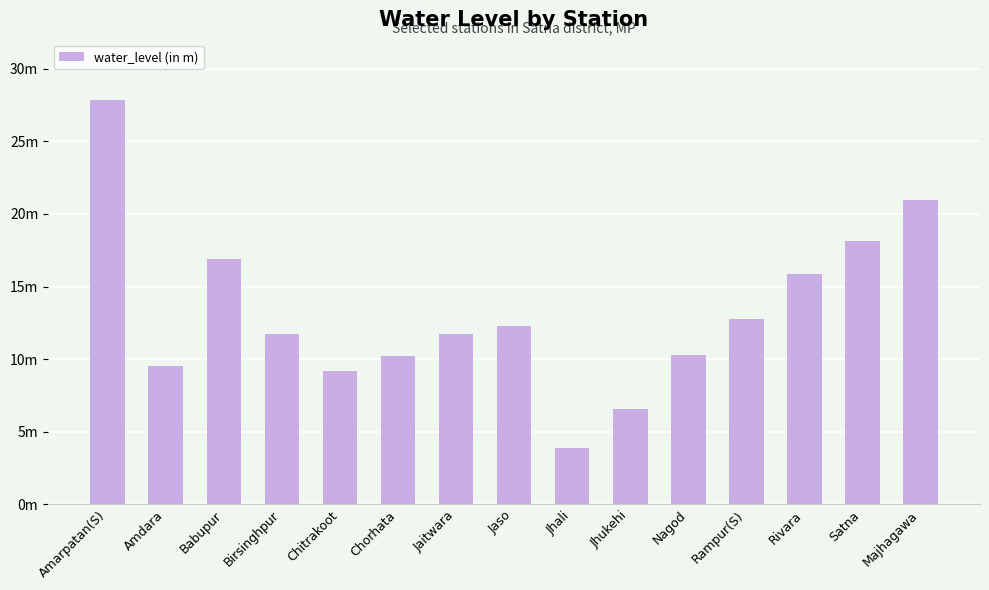

Reading left to right, extract all data points from this chart.

Amarpatan(S)=27.9	Amdara=9.6	Babupur=16.9	Birsinghpur=11.7	Chitrakoot=9.2	Chorhata=10.2	Jaitwara=11.7	Jaso=12.2	Jhali=3.9	Jhukehi=6.5	Nagod=10.3	Rampur(S)=12.8	Rivara=15.8	Satna=18.1	Majhagawa=20.9